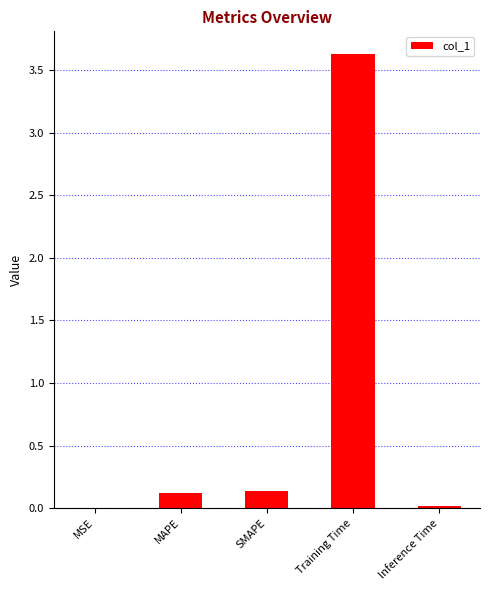

What is the sum of all values?

3.9